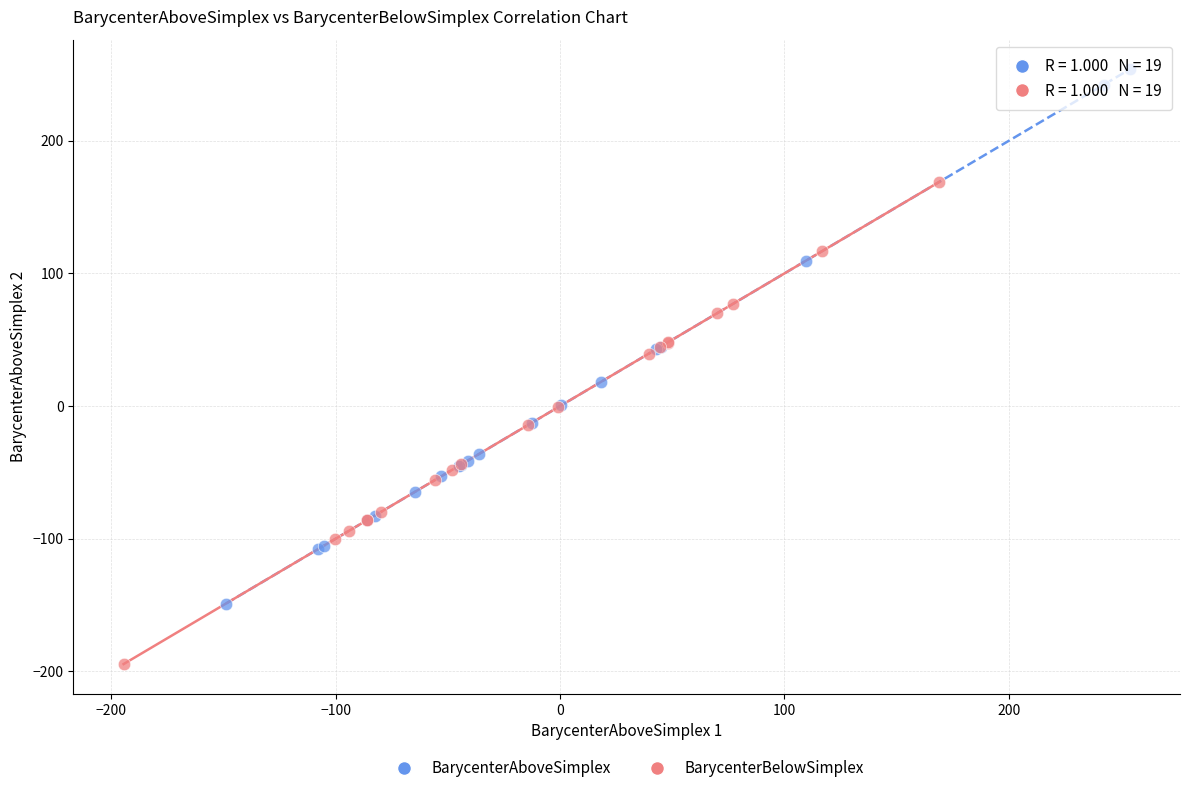

Which series has the largest Y range (max minus min)?

BarycenterAboveSimplex